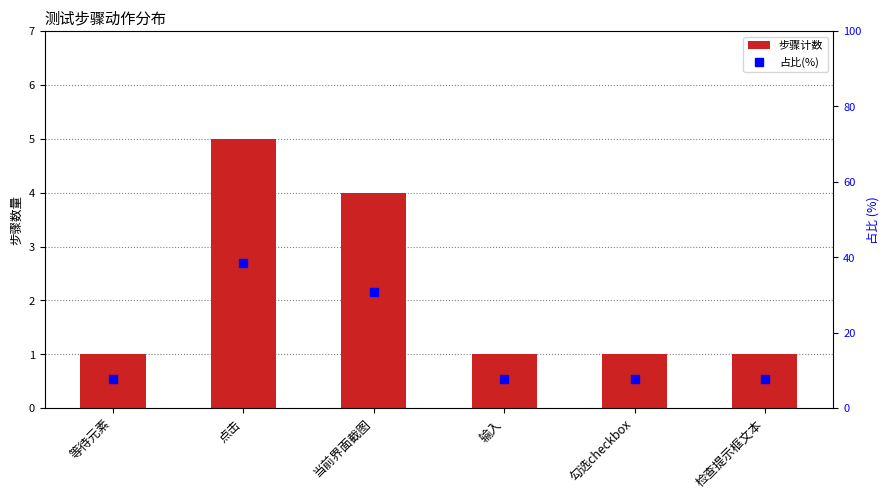

Rank the series by their average value, from highest to lowest.

占比(%), 步骤计数